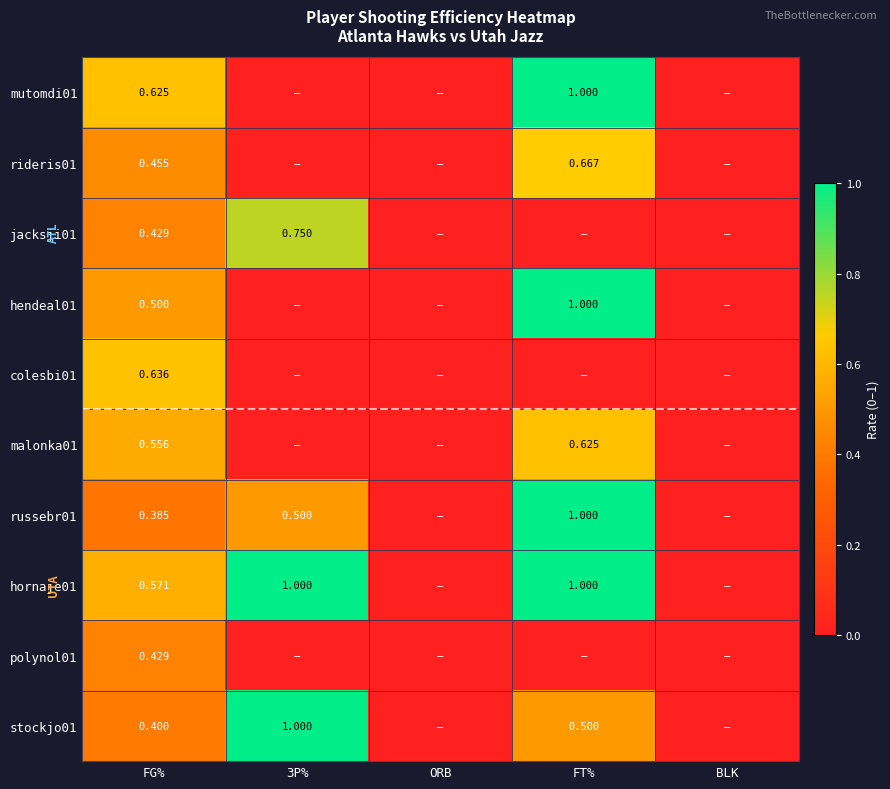

How many data points does each series have?

5